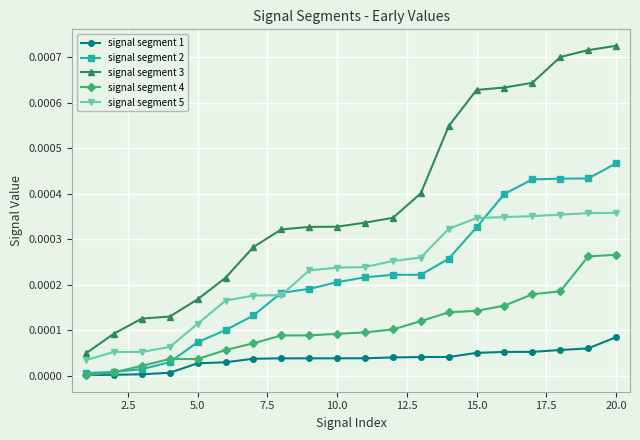

Which series has the largest total across all categories?

signal segment 3